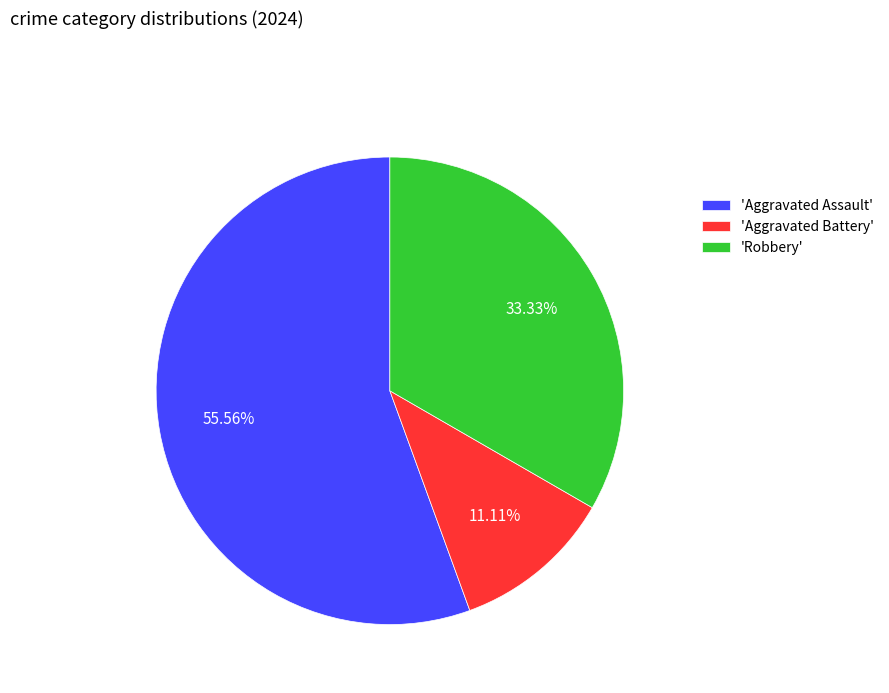

Count the number of slices in the pie.

3